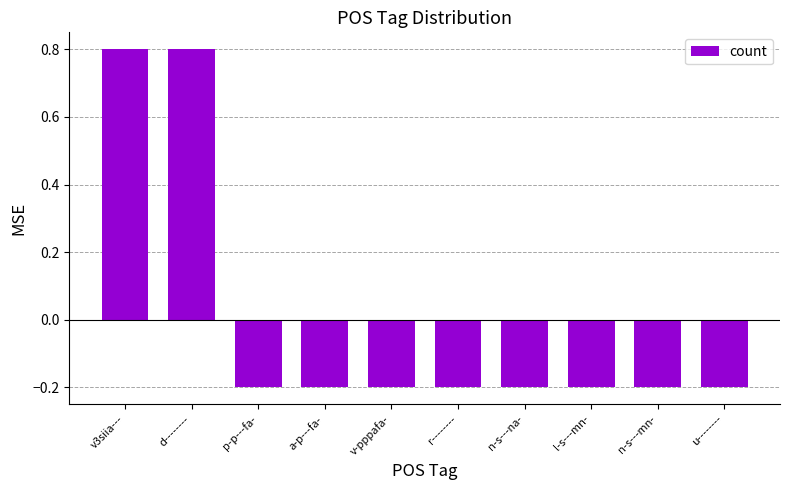

Reading left to right, transcribe all the data shown in this chart.

v3siia---=0.8	d--------=0.8	p-p---fa-=-0.2	a-p---fa-=-0.2	v-pppafa-=-0.2	r--------=-0.2	n-s---na-=-0.2	l-s---mn-=-0.2	n-s---mn-=-0.2	u--------=-0.2